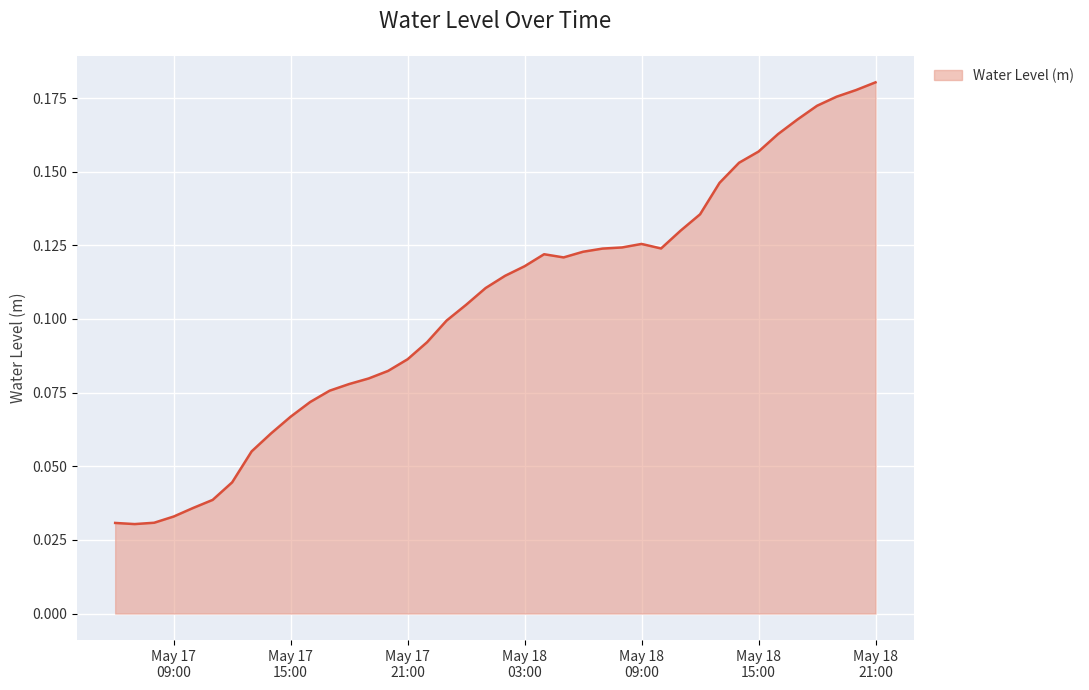

What is the difference between the maximum and minimum values?

0.1